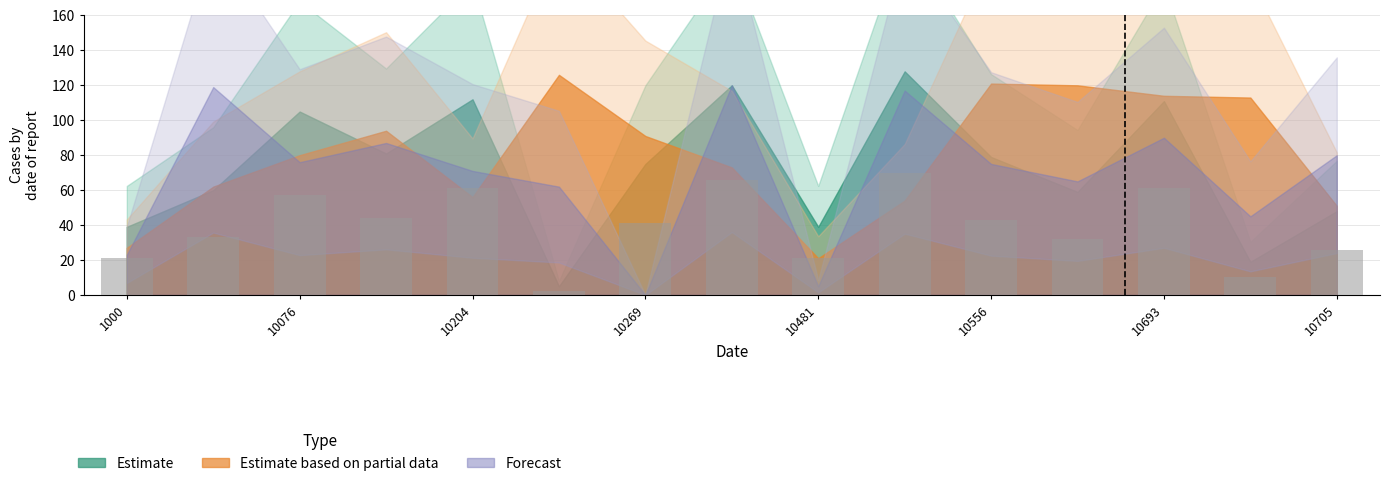

What is the maximum value shown in the chart?

70